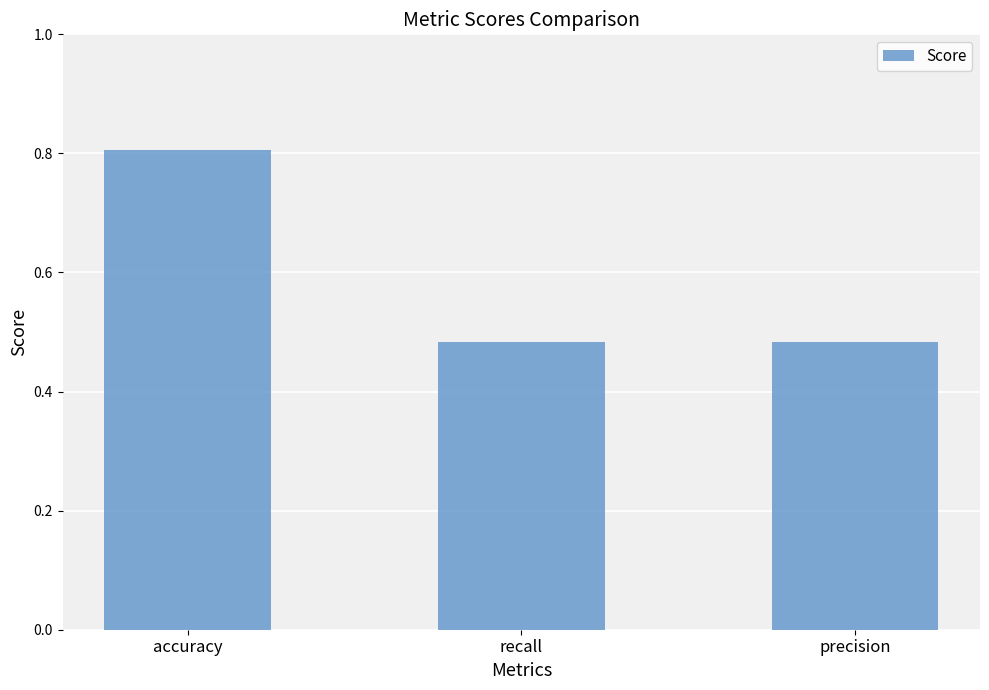

How many values are between 0 and 1?

3